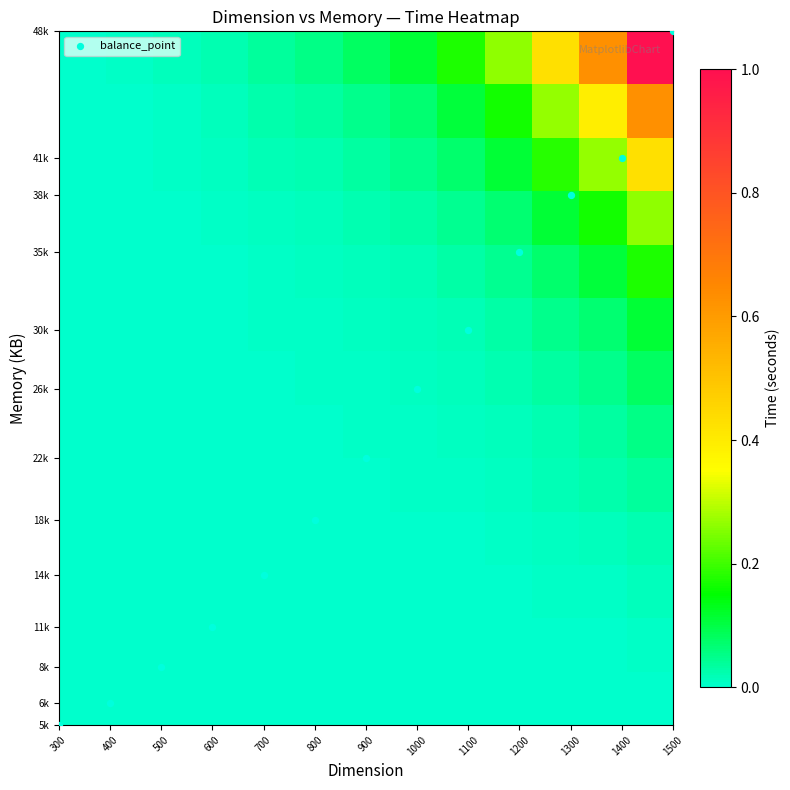

How many categories are shown in the chart?

13